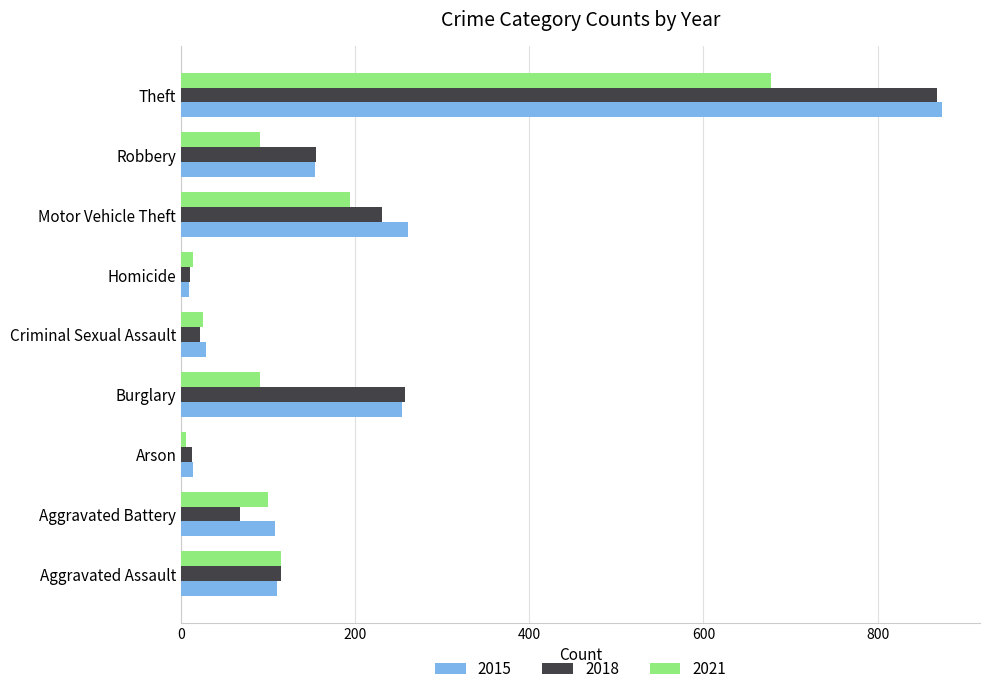

How many data points in 2018 are less than 115?

4